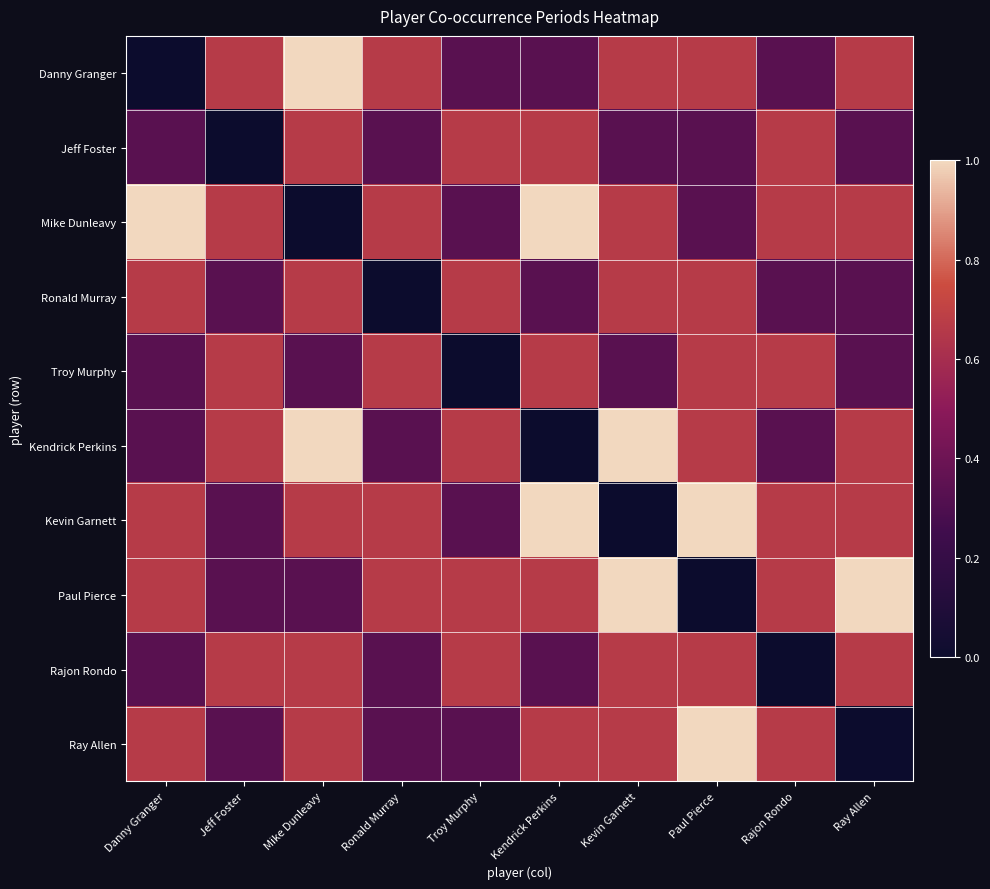

Which label corresponds to the smallest value in the chart?

Danny Granger